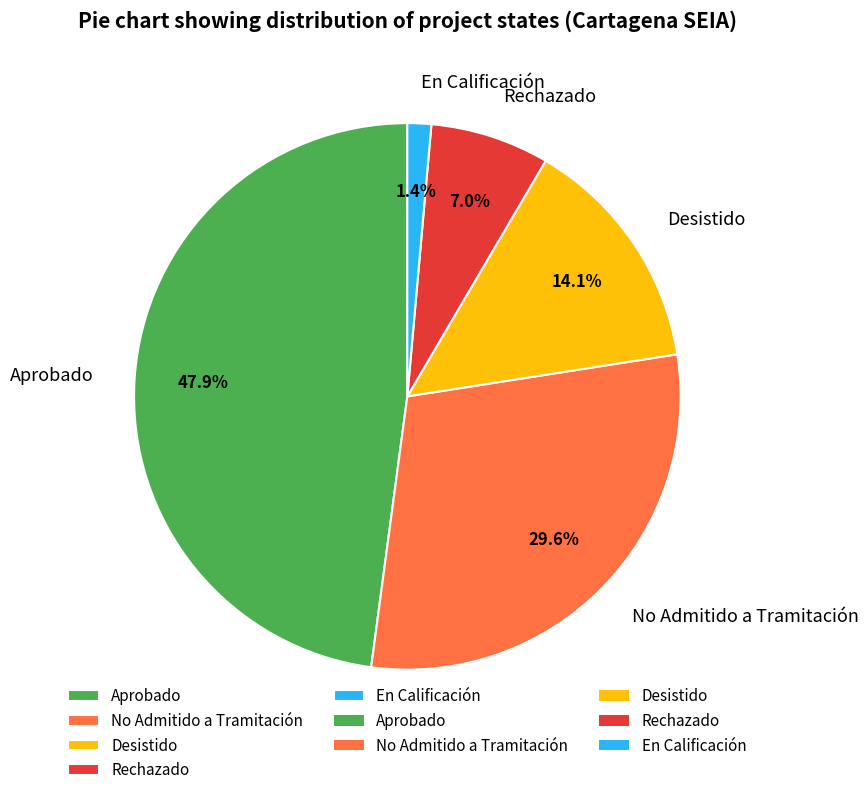

Between Desistido and Aprobado, which is larger?

Aprobado